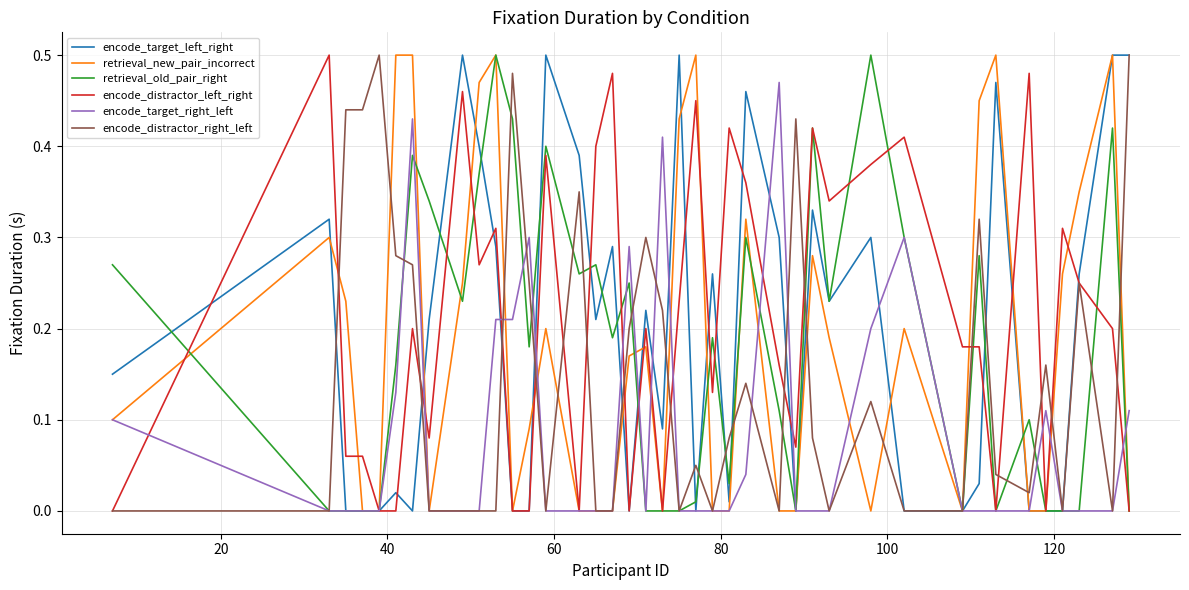

Reading left to right, extract all data points from this chart.

encode_target_left_right: 0.1	0.3	0.0	0.0	0.0	0.0	0.0	0.2	0.5	0.4	0.3	0.0	0.0	0.5	0.4	0.2	0.3	0.0	0.2	0.1	0.5	0.0	0.3	0.0	0.5	0.3	0.0	0.3	0.2	0.3	0.0	0.0	0.0	0.5	0.0	0.0	0.0	0.3	0.5	0.5
retrieval_new_pair_incorrect: 0.1	0.3	0.2	0.0	0.0	0.5	0.5	0.0	0.2	0.5	0.5	0.0	0.1	0.2	0.0	0.0	0.0	0.2	0.2	0.0	0.4	0.5	0.0	0.0	0.3	0.0	0.0	0.3	0.2	0.0	0.2	0.0	0.5	0.5	0.0	0.0	0.3	0.3	0.5	0.0
retrieval_old_pair_right: 0.3	0.0	0.0	0.0	0.0	0.2	0.4	0.3	0.2	0.4	0.5	0.4	0.2	0.4	0.3	0.3	0.2	0.2	0.0	0.0	0.0	0.0	0.2	0.0	0.3	0.1	0.0	0.4	0.2	0.5	0.3	0.0	0.3	0.0	0.1	0.0	0.0	0.0	0.4	0.0
encode_distractor_left_right: 0.0	0.5	0.1	0.1	0.0	0.0	0.2	0.1	0.5	0.3	0.3	0.0	0.0	0.4	0.0	0.4	0.5	0.0	0.2	0.0	0.2	0.5	0.1	0.4	0.4	0.2	0.1	0.4	0.3	0.4	0.4	0.2	0.2	0.0	0.5	0.0	0.3	0.2	0.2	0.0
encode_target_right_left: 0.1	0.0	0.0	0.0	0.0	0.1	0.4	0.0	0.0	0.0	0.2	0.2	0.3	0.0	0.0	0.0	0.0	0.3	0.0	0.4	0.0	0.0	0.0	0.0	0.0	0.5	0.0	0.0	0.0	0.2	0.3	0.0	0.0	0.0	0.0	0.1	0.0	0.0	0.0	0.1
encode_distractor_right_left: 0.0	0.0	0.4	0.4	0.5	0.3	0.3	0.0	0.0	0.0	0.0	0.5	0.2	0.0	0.3	0.0	0.0	0.2	0.3	0.2	0.0	0.1	0.0	0.1	0.1	0.0	0.4	0.1	0.0	0.1	0.0	0.0	0.3	0.0	0.0	0.2	0.0	0.2	0.0	0.5